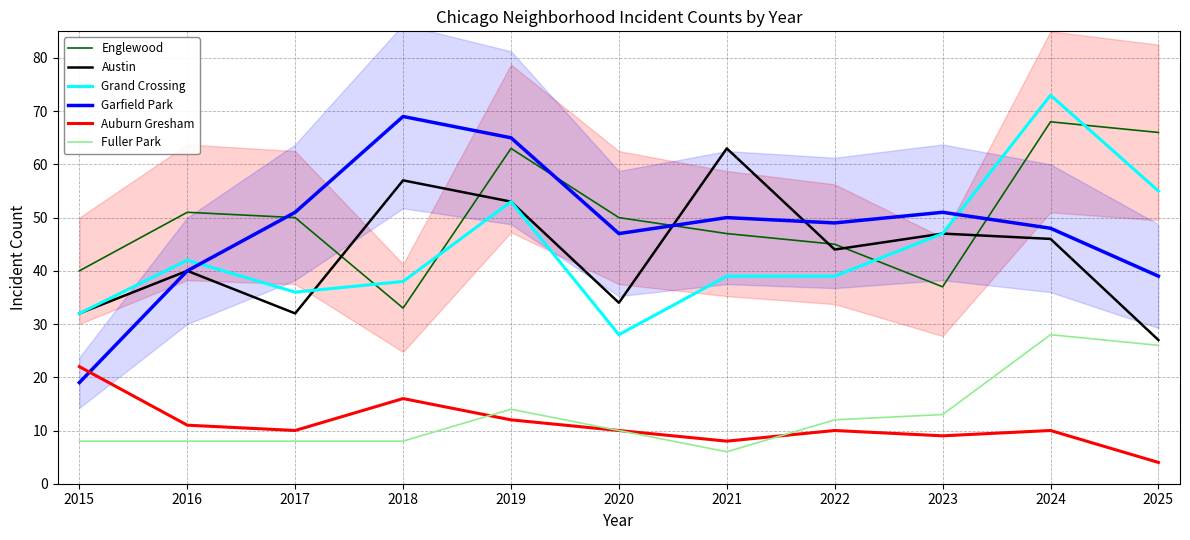

Which series has the largest total across all categories?

Englewood